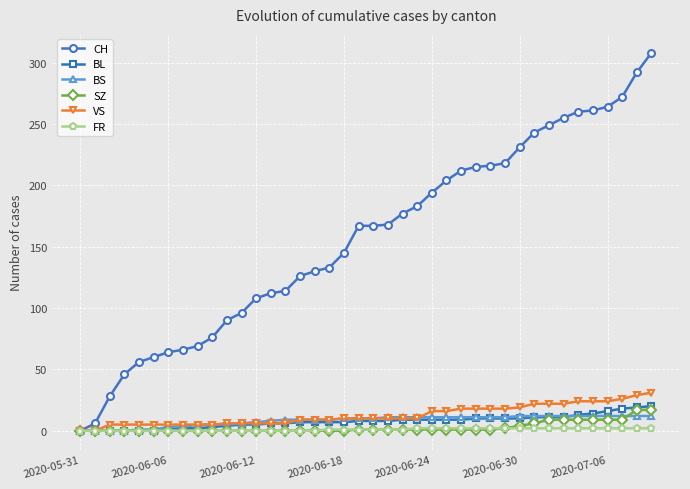

What is the maximum value shown in the chart?

308